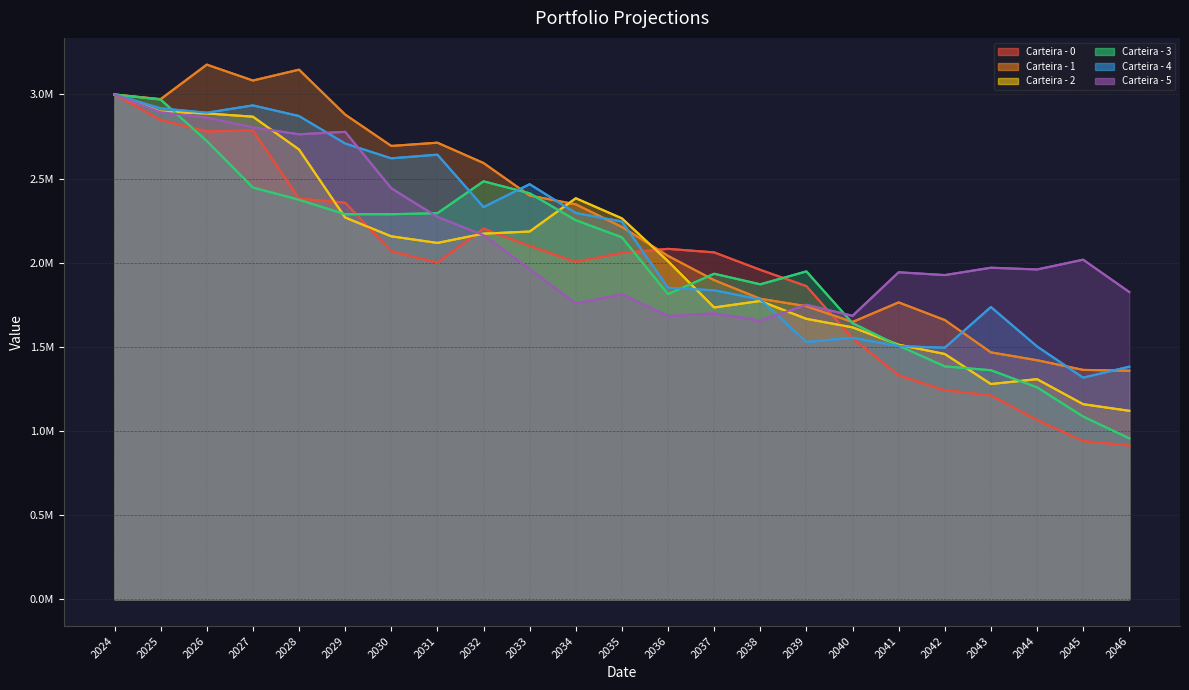

How many data points in Carteira - 5 are above 1962069?

12